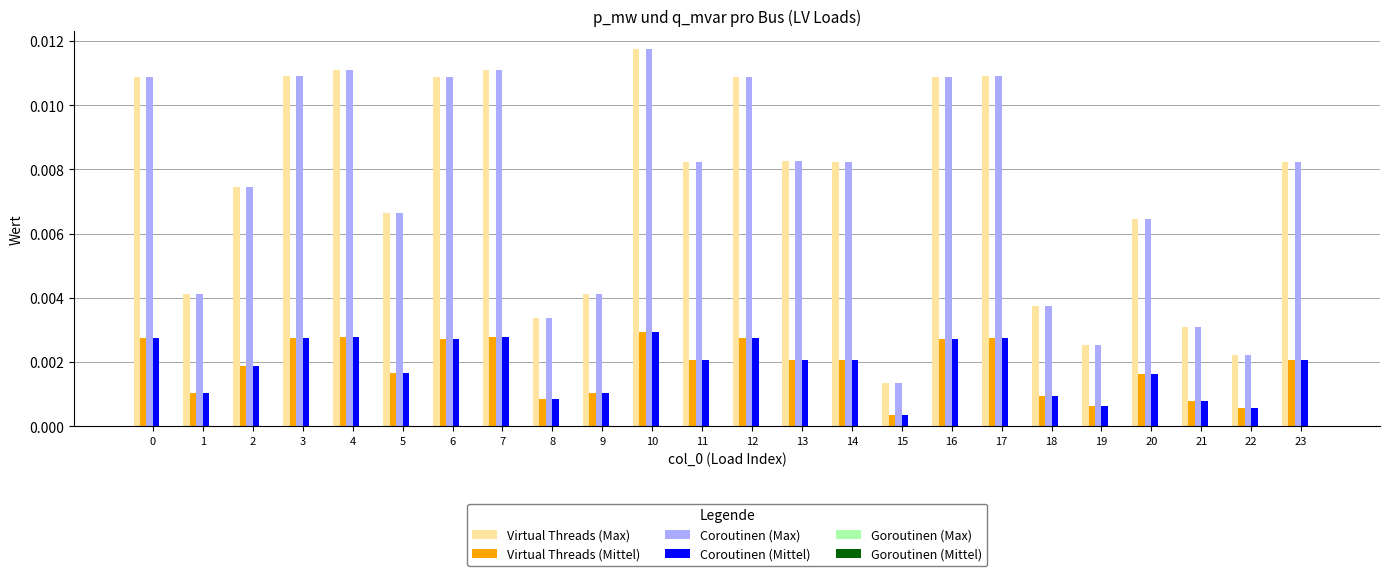

Count the Coroutinen (Mittel) values in the range 0 to 1.

24